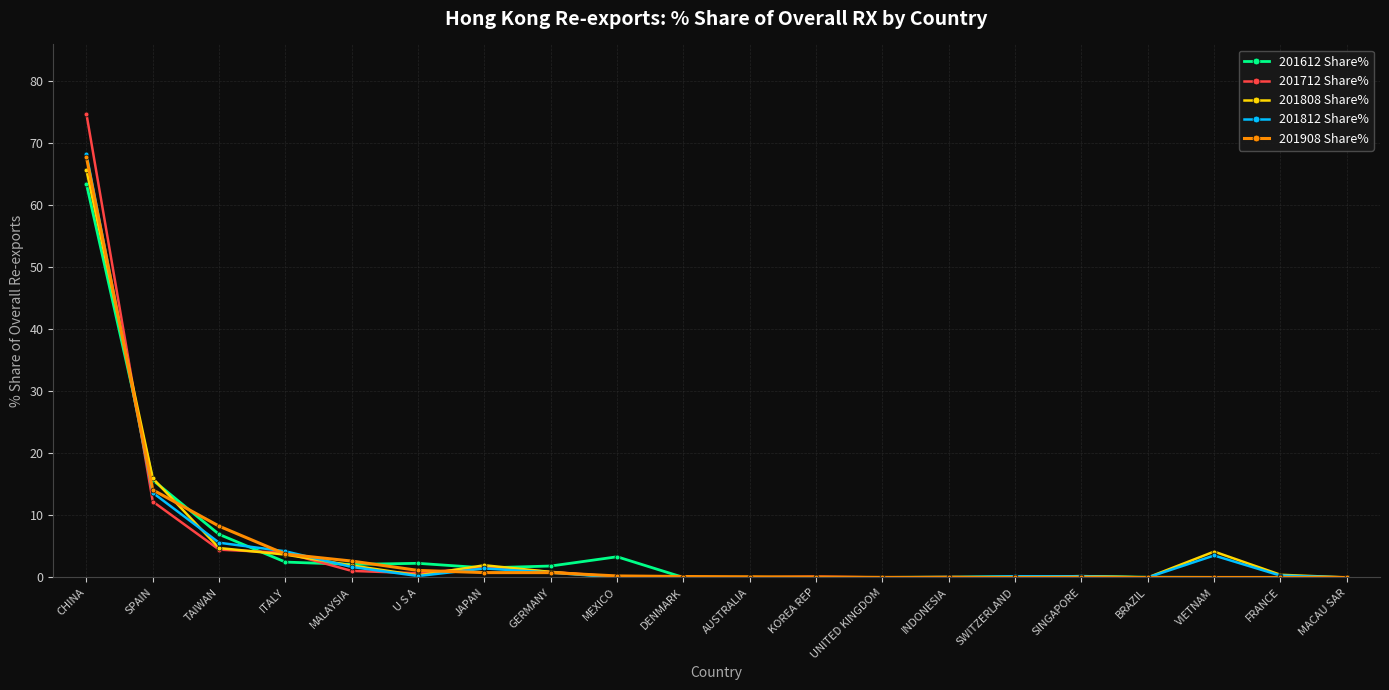

Is it true that 201812 Share% equals 0.0 at MACAU SAR?

True